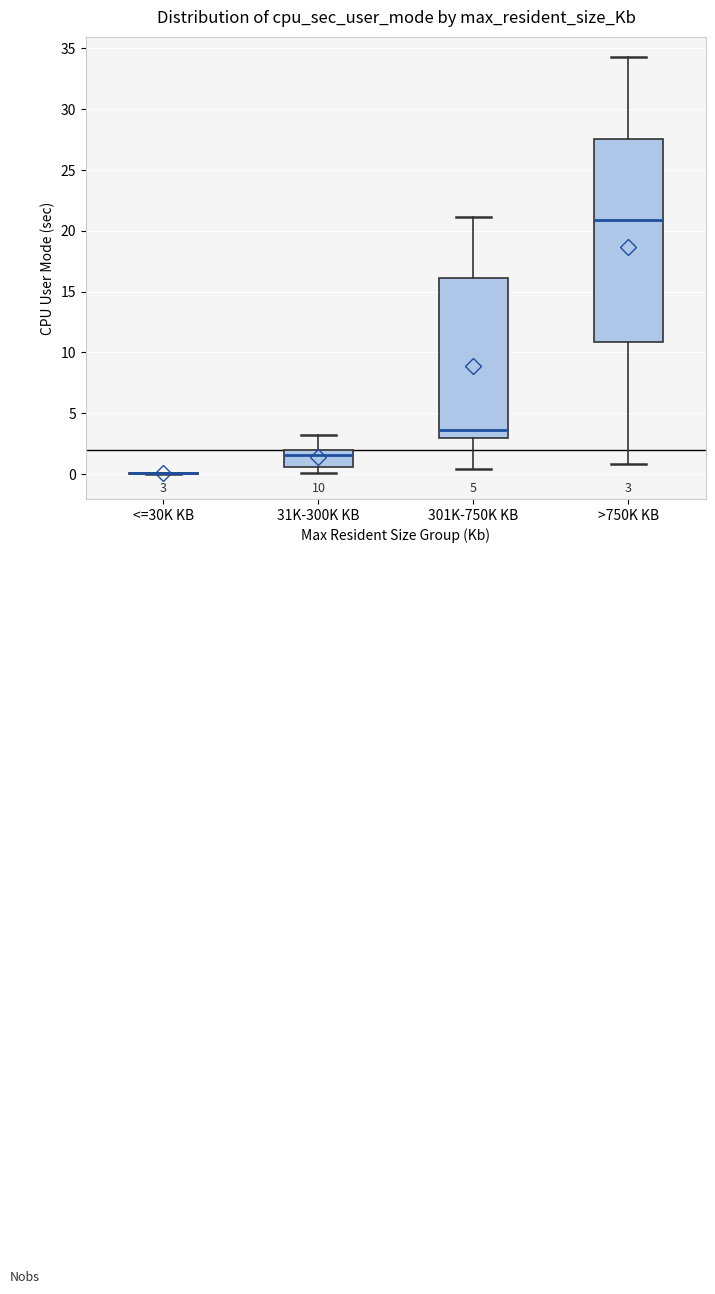

Comparing the boxes themselves (not the whiskers), which one is the tallest?

>750K KB